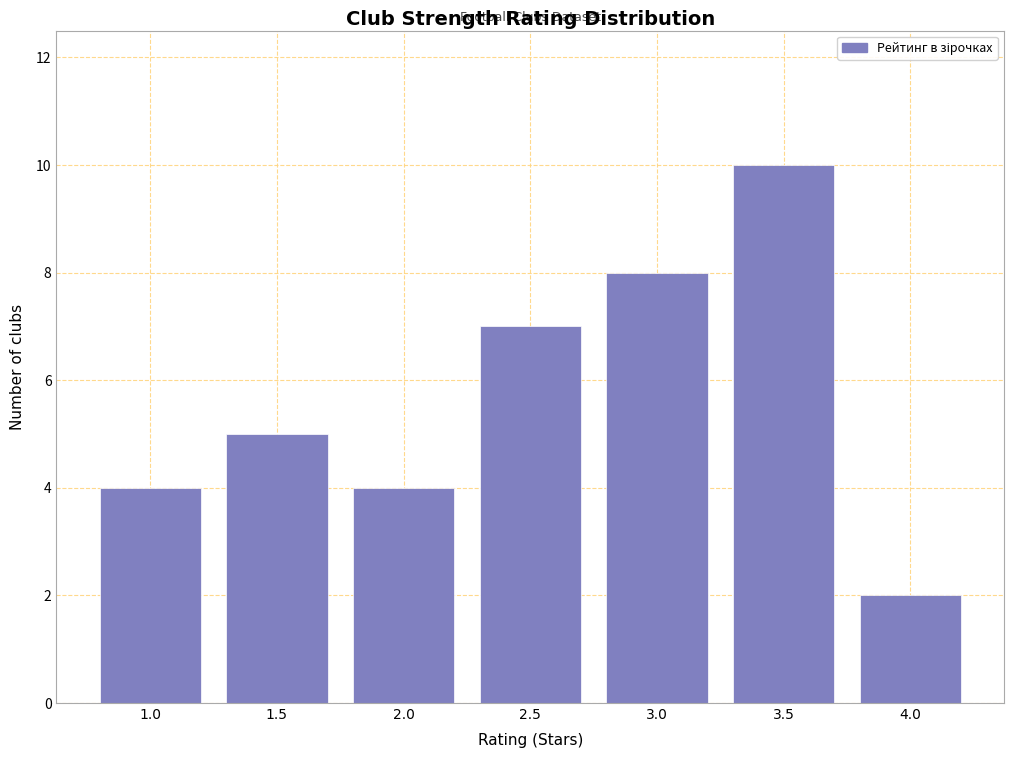

Reading right to left, list all the values displayed in this chart.

2	10	8	7	4	5	4